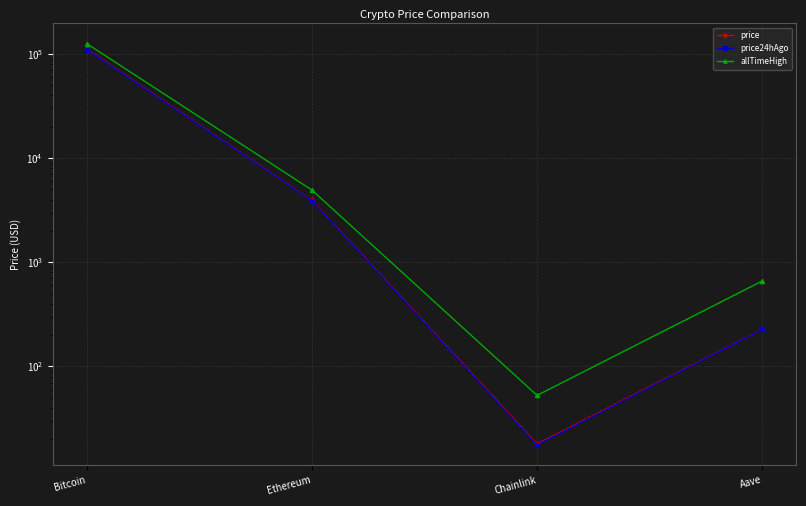

Reading right to left, extract all data points from this chart.

price: Aave=227.5	Chainlink=18.0	Ethereum=3931.4	Bitcoin=111523.0
price24hAgo: Aave=226.7	Chainlink=17.6	Ethereum=3913.1	Bitcoin=110231.0
allTimeHigh: Aave=661.7	Chainlink=52.7	Ethereum=4946.1	Bitcoin=126080.0